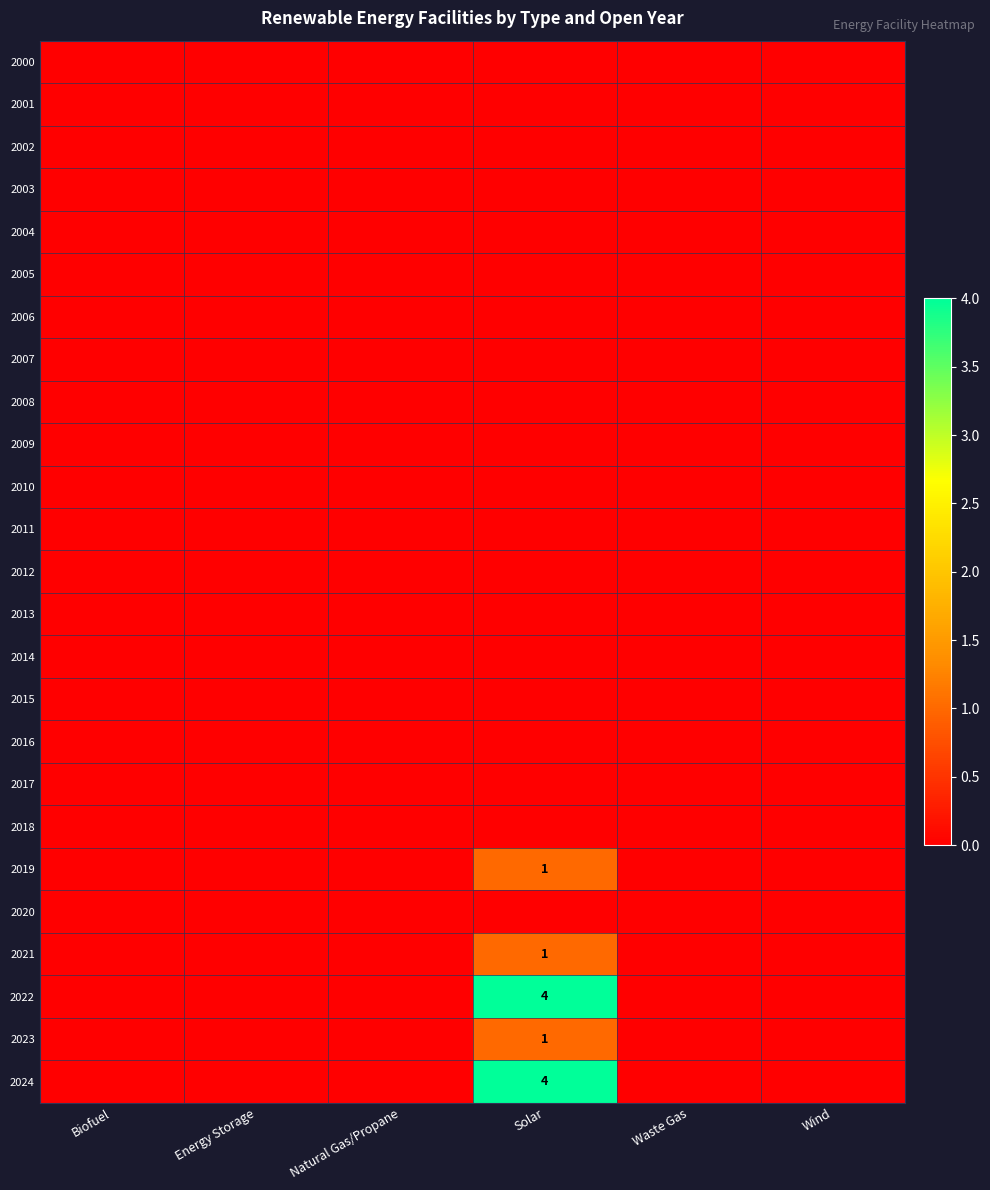

Is it true that 2022 equals 4 at Solar?

True